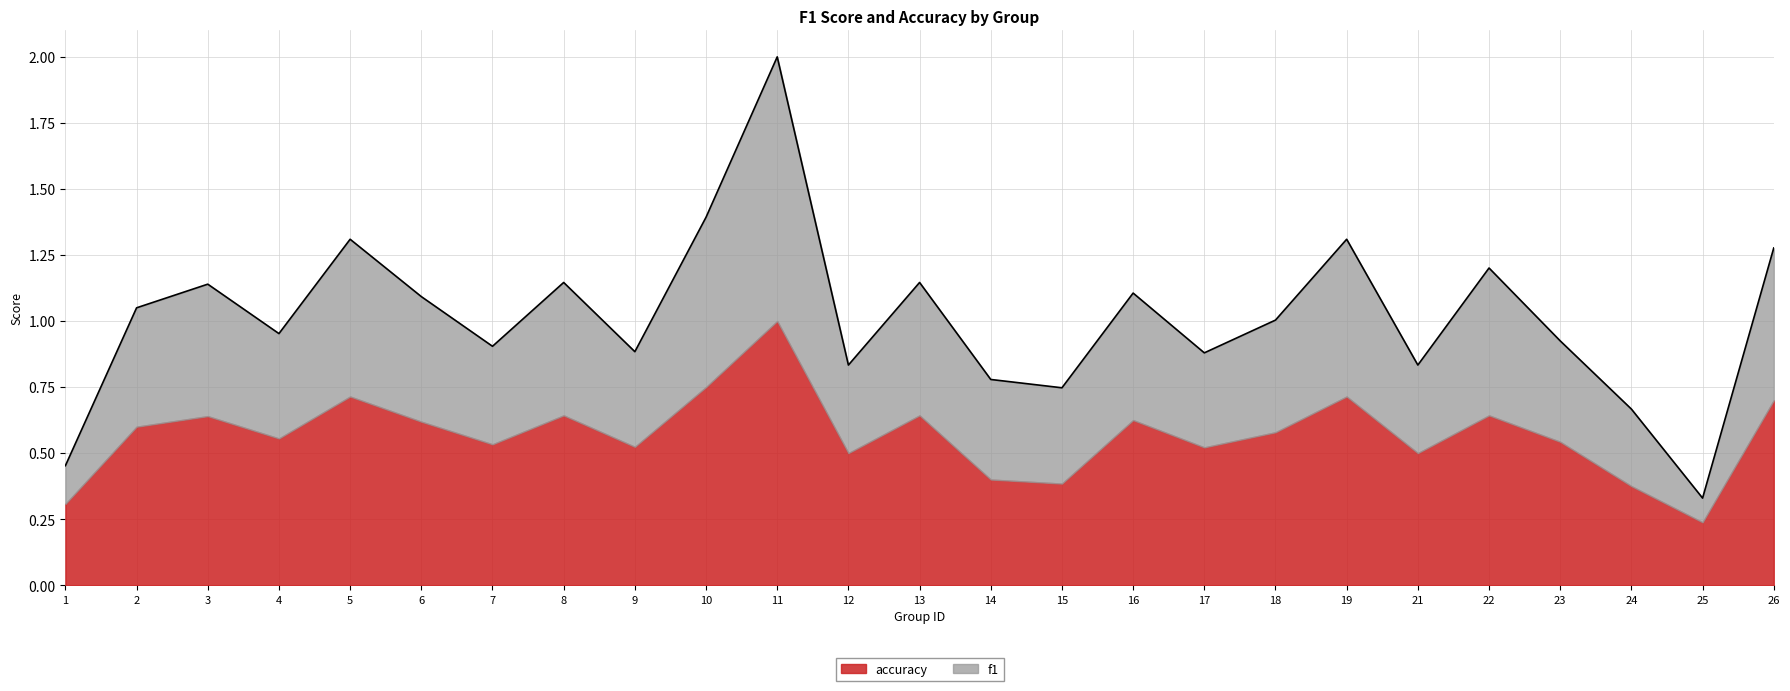

List the labels in order of value, smallest first.

25, 1, 24, 15, 14, 12, 21, 17, 9, 7, 23, 4, 18, 2, 6, 16, 3, 8, 13, 22, 26, 5, 19, 10, 11